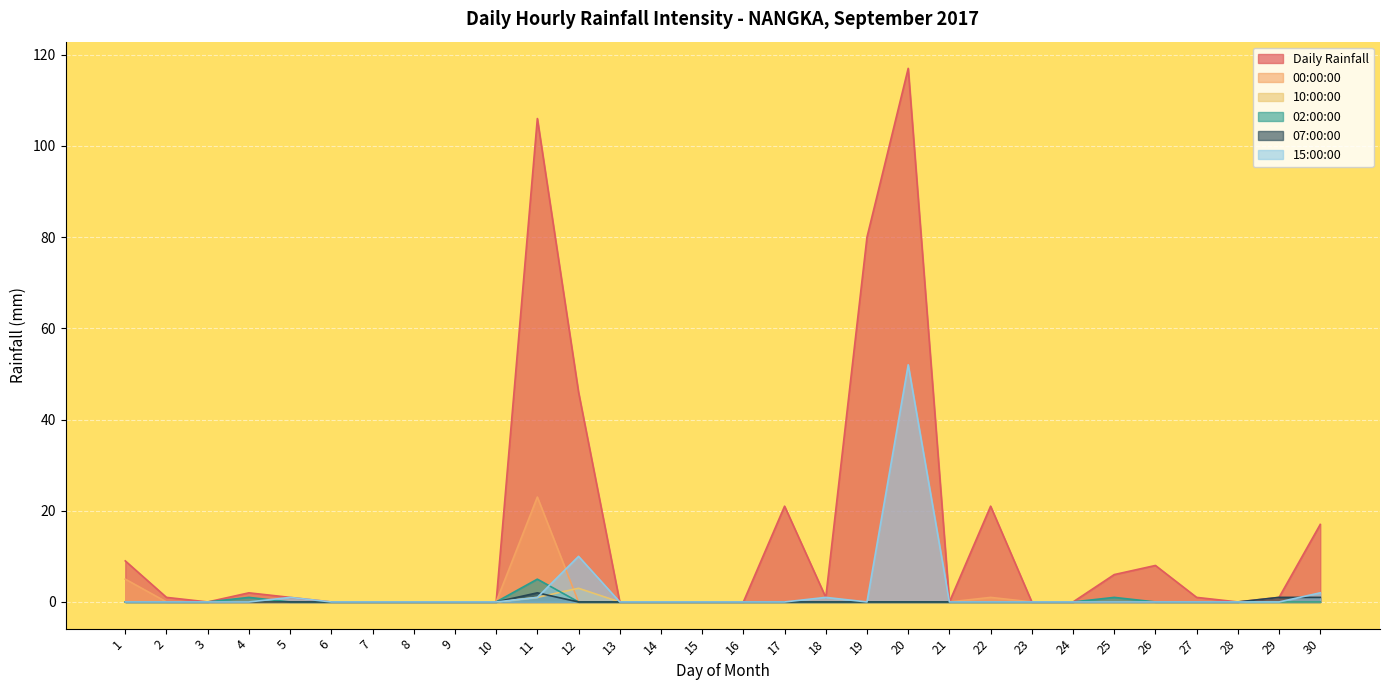

At how many categories does at least one series exceed 105?

2